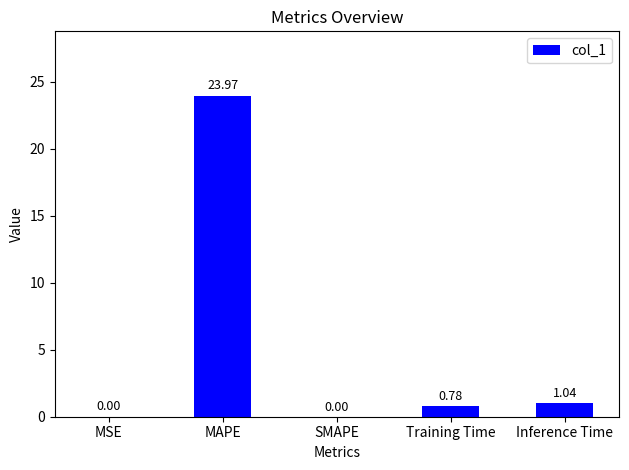

Where is the data nearest to the value 11?

Inference Time